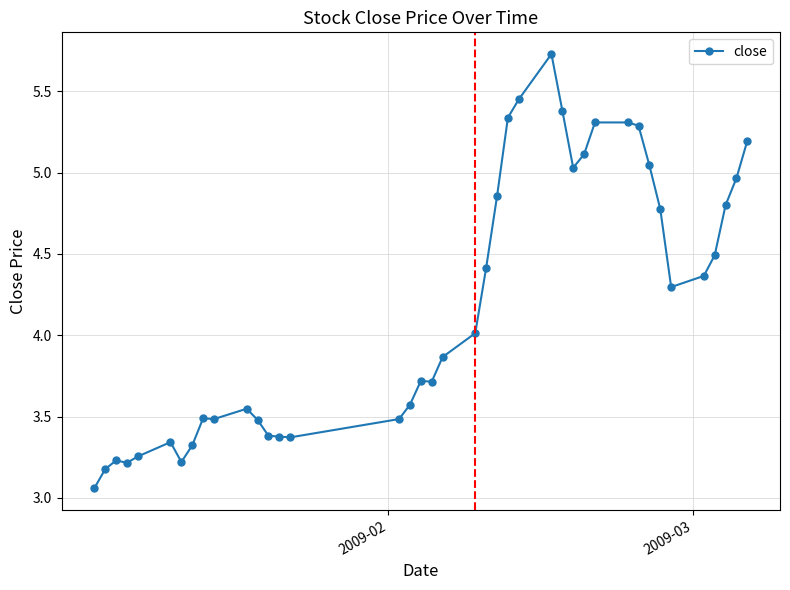

What is the value of the 37th point from the left?

4.5